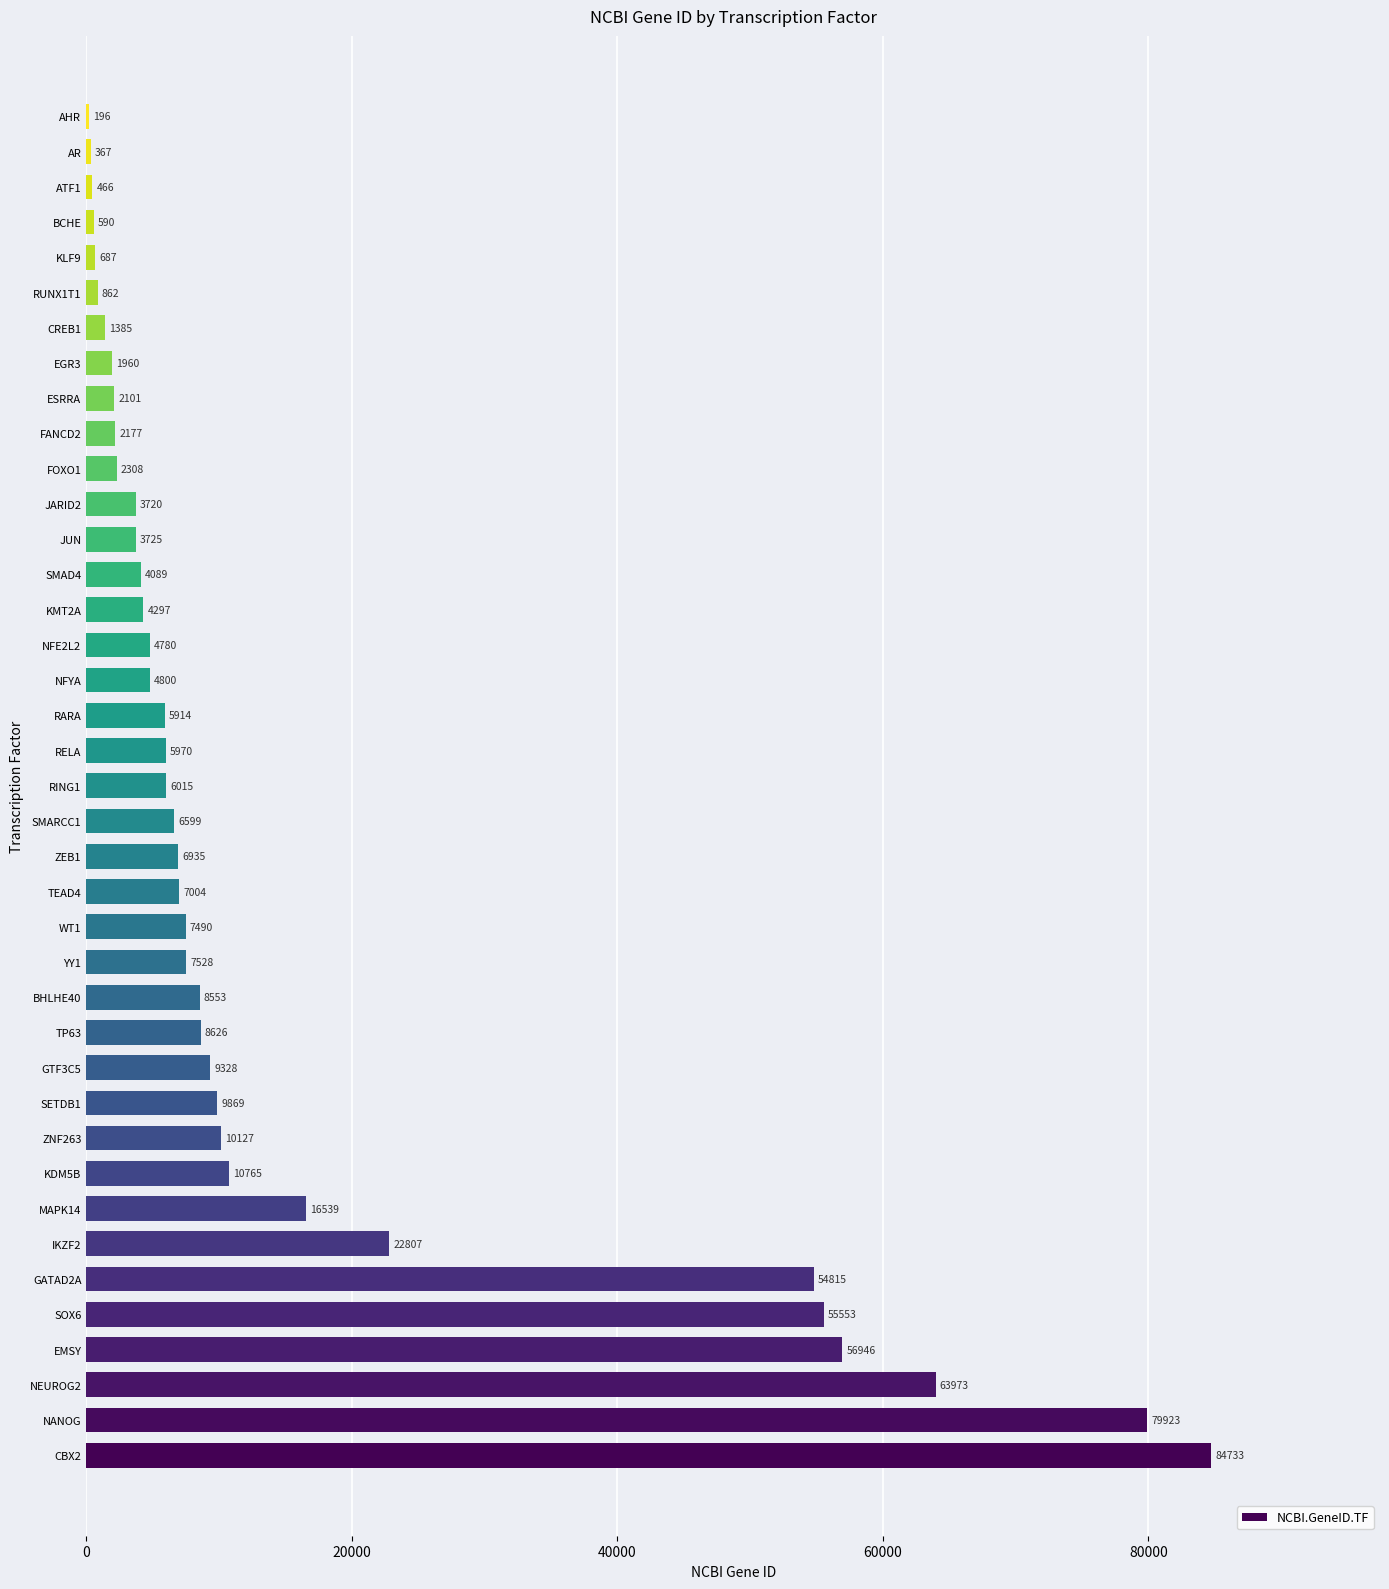

How many data points does each series have?

39